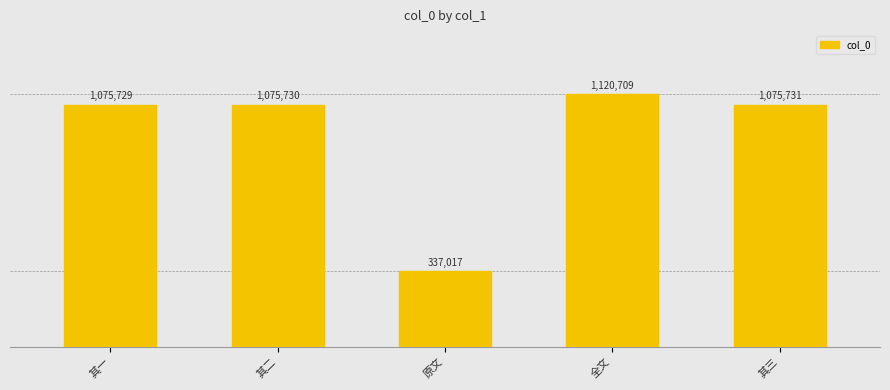

Reading left to right, what are all the values shown in this chart?

其一=1075729	其二=1075730	原文=337017	全文=1120709	其三=1075731